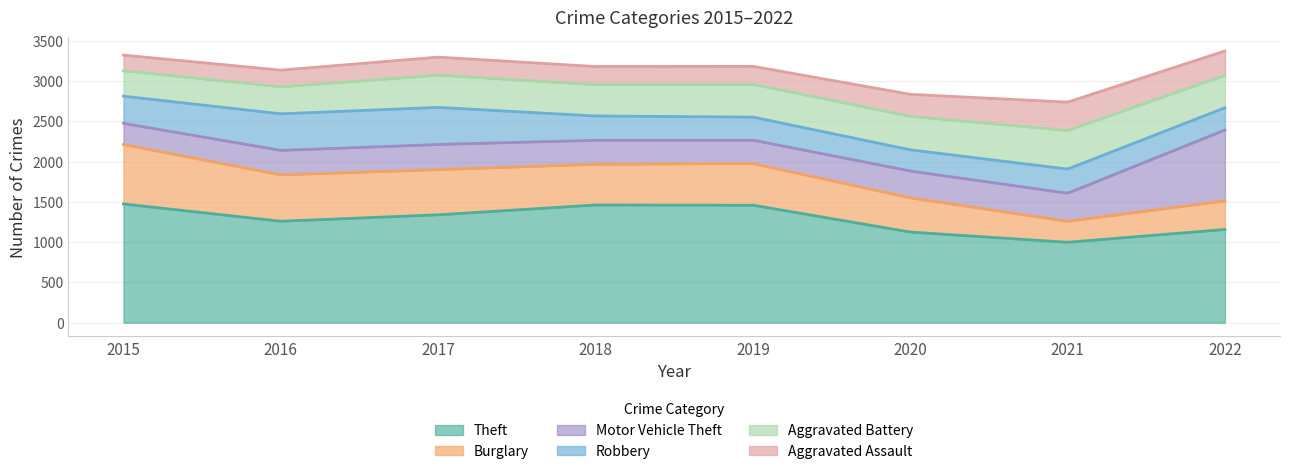

Which series has the largest total across all categories?

Theft